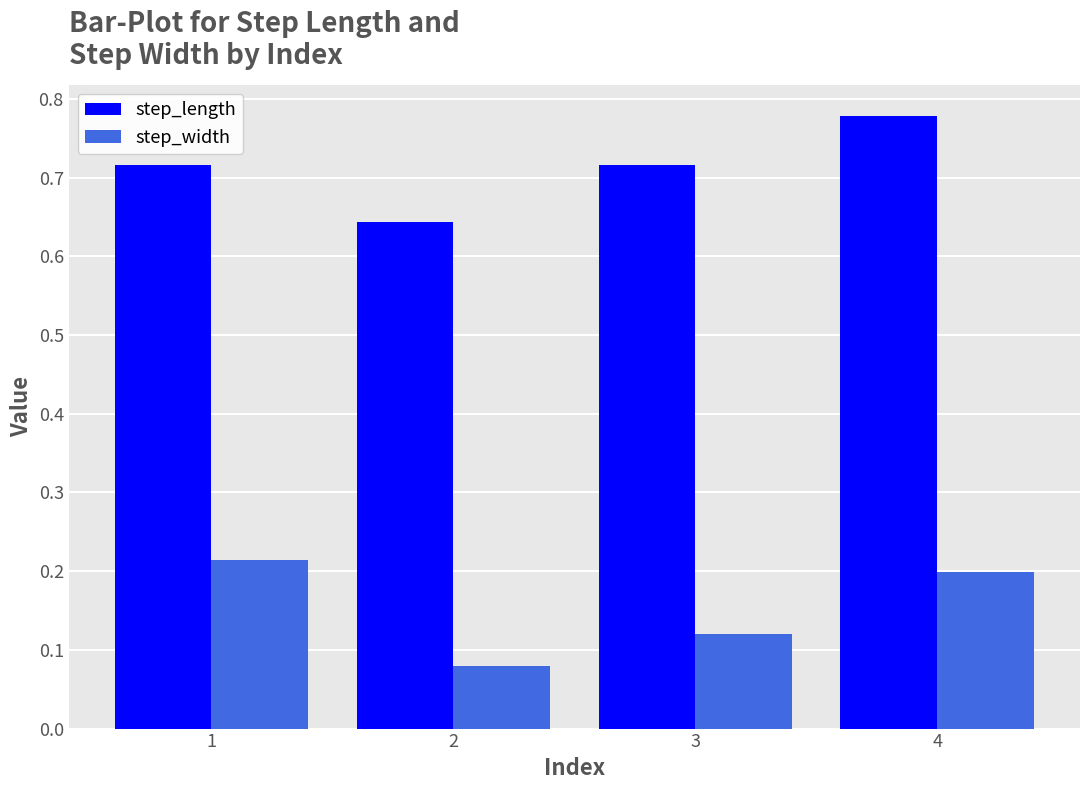

What are all the series names shown in the legend?

step_length, step_width